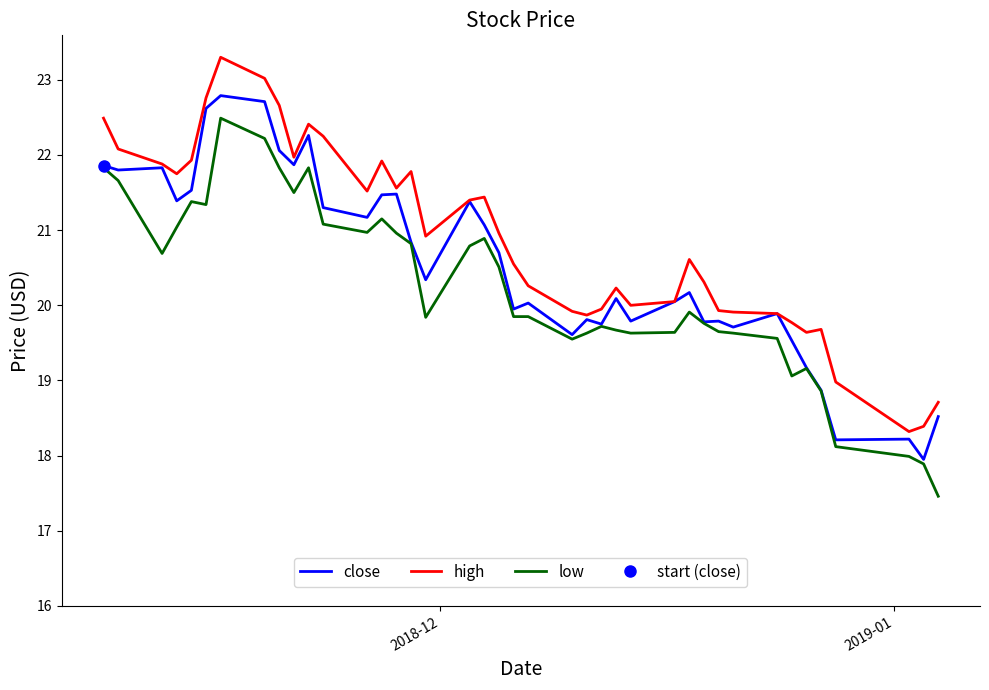

True or false: close has more than 2 interior local peaks.

True